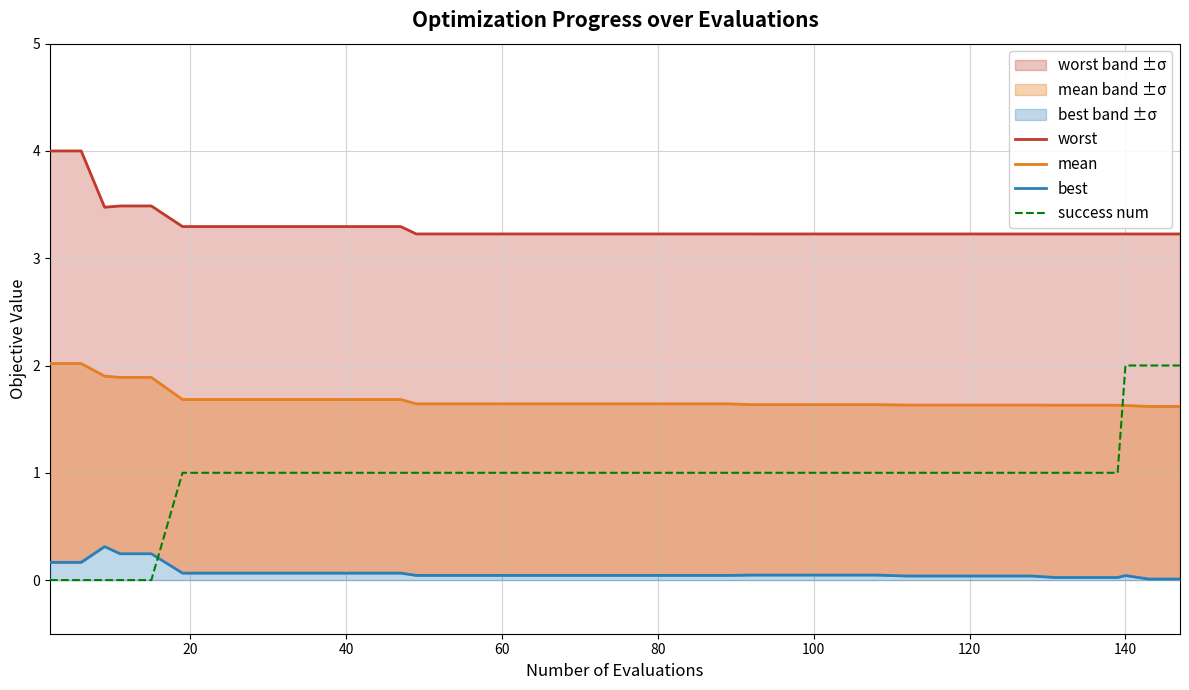

The worst series shows 4.6 at 13. True or false?

False